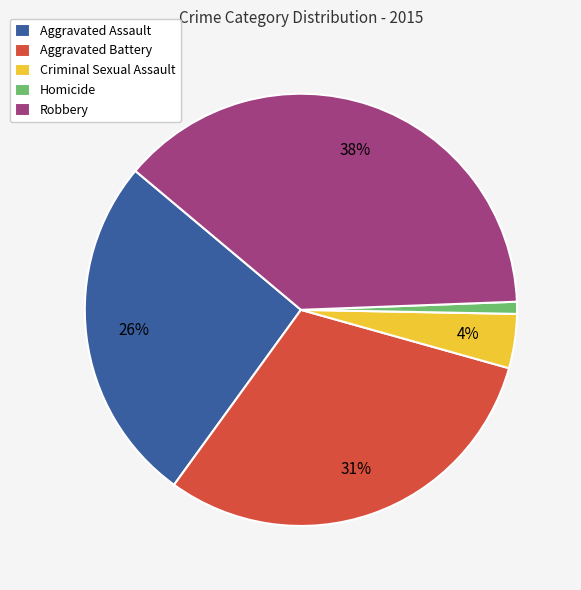

True or false: Aggravated Battery accounts for 31% of the total.

True